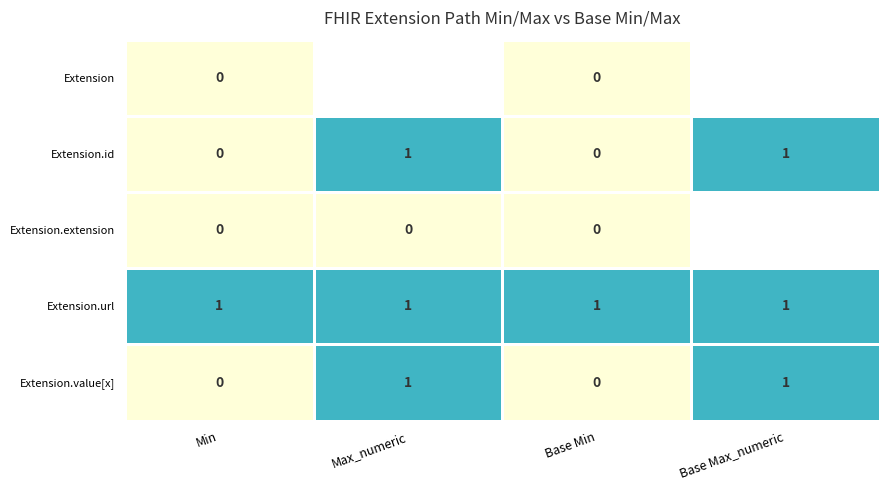

Is the value of Extension.id at Min greater than the value of Extension.url at Base Min?

No